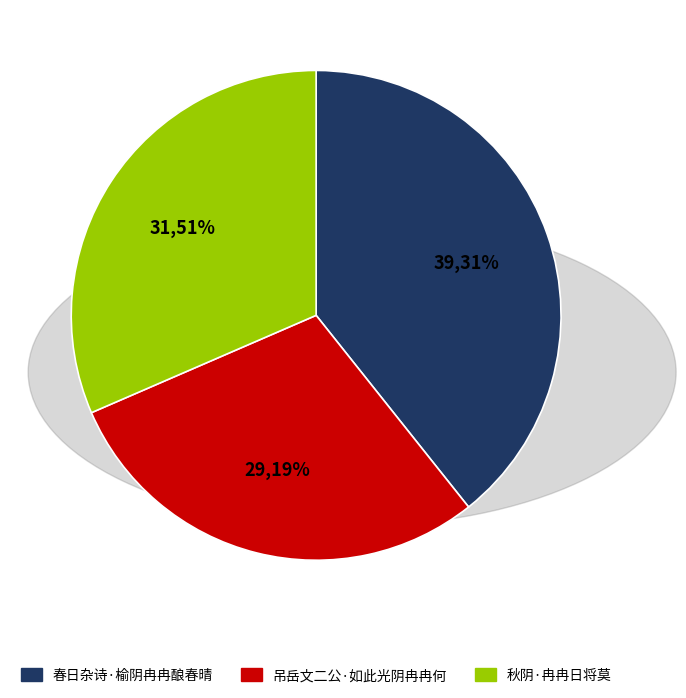

Is the sum of 秋阴·冉冉日将莫 and 春日杂诗·榆阴冉冉酿春晴 greater than half?

Yes